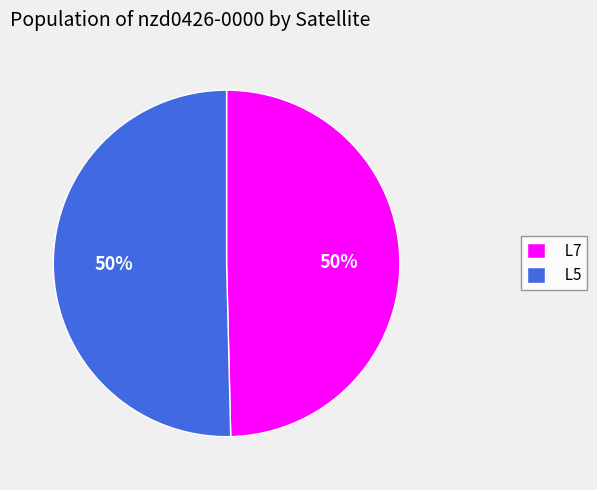

Approximately how many times larger is the value at L5 compared to L7?

1.0